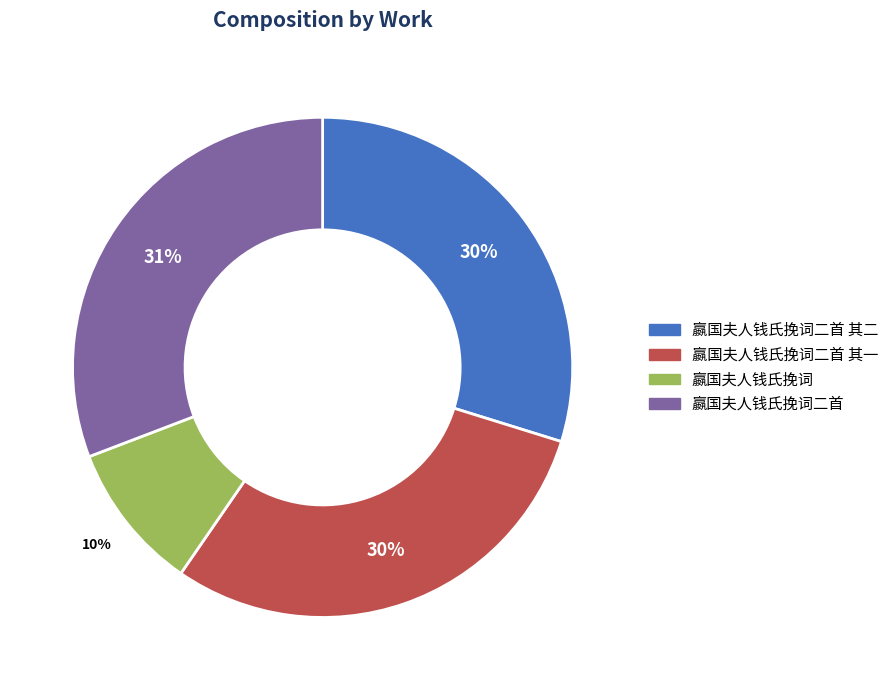

The 嬴国夫人钱氏挽词二首 其二 slice represents 43% of the pie. True or false?

False